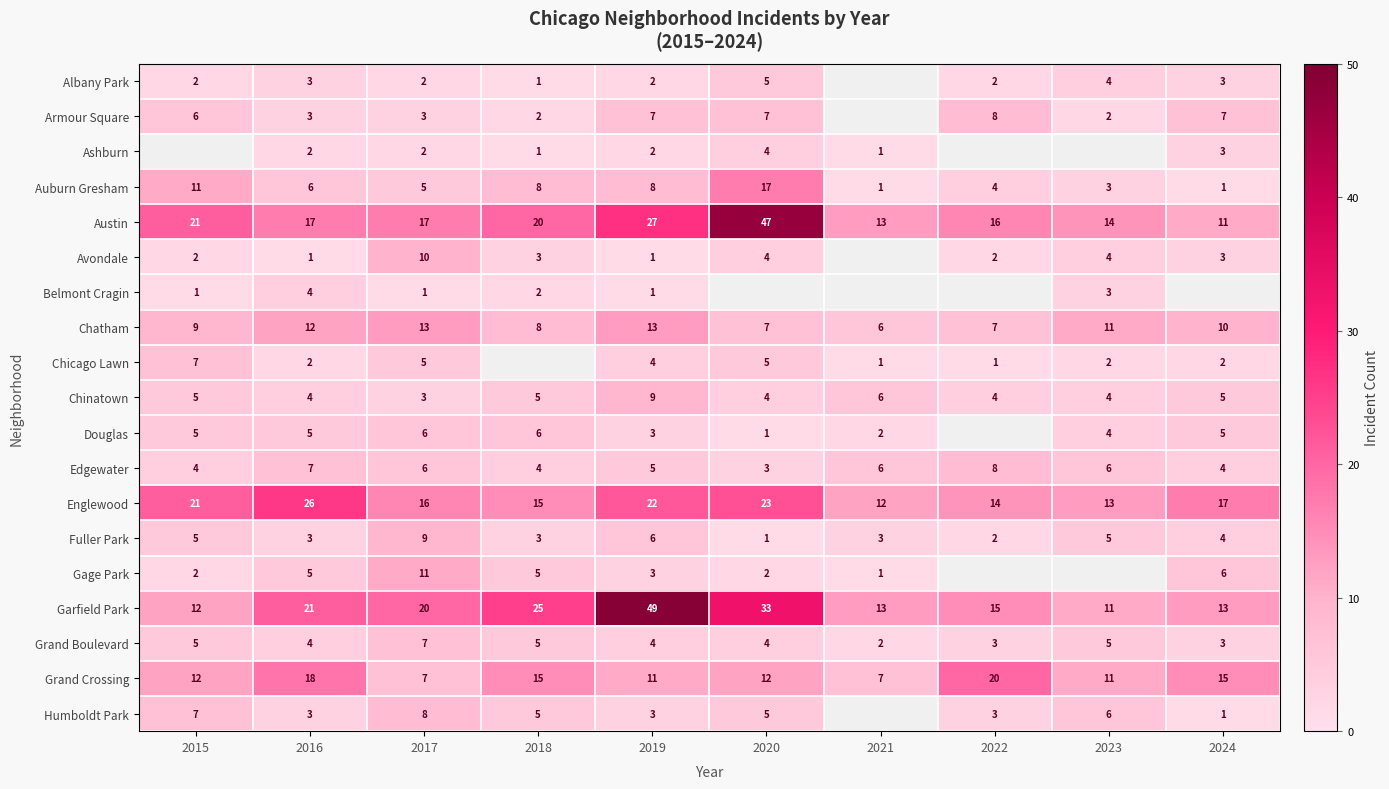

Which has a higher value, 2019 or 2015?

2019